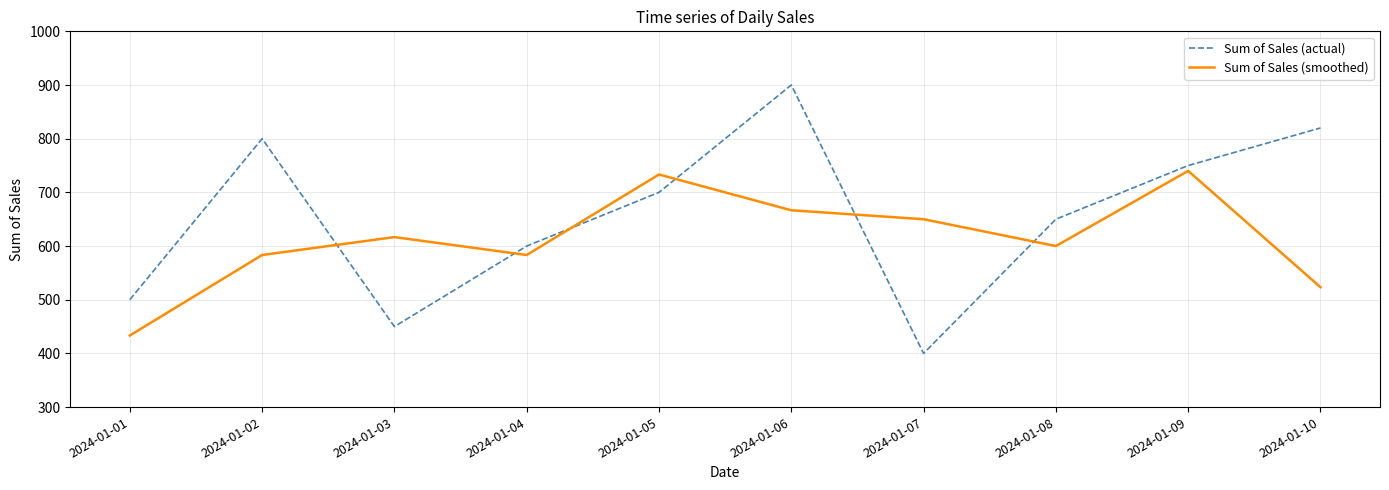

Between 2024-01-06 and 2024-01-10, which series saw the biggest shift?

Sum of Sales (smoothed)